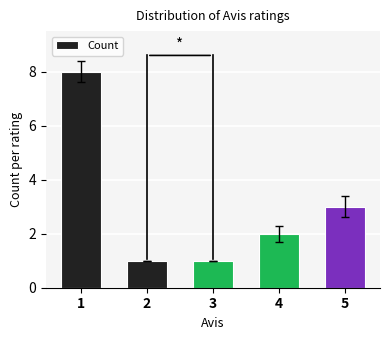

Reading left to right, what are all the values shown in this chart?

1=8	2=1	3=1	4=2	5=3